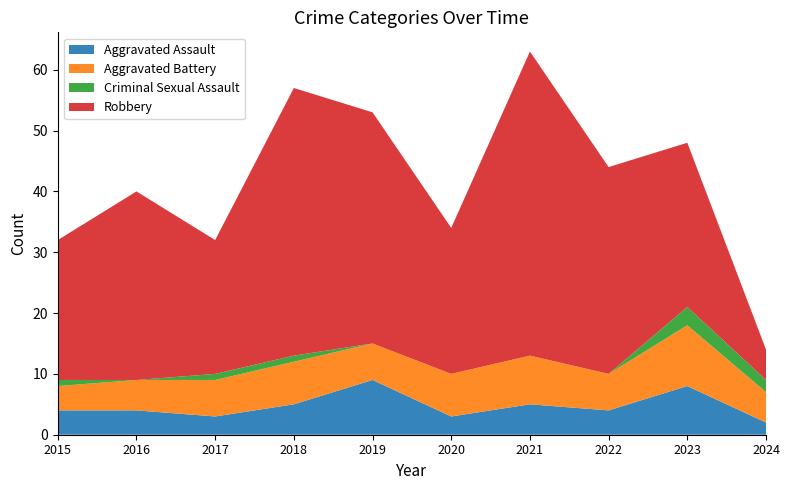

Reading left to right, what are all the values shown in this chart?

Aggravated Assault: 4	4	3	5	9	3	5	4	8	2
Aggravated Battery: 4	5	6	7	6	7	8	6	10	5
Criminal Sexual Assault: 1	0	1	1	0	0	0	0	3	2
Robbery: 23	31	22	44	38	24	50	34	27	5